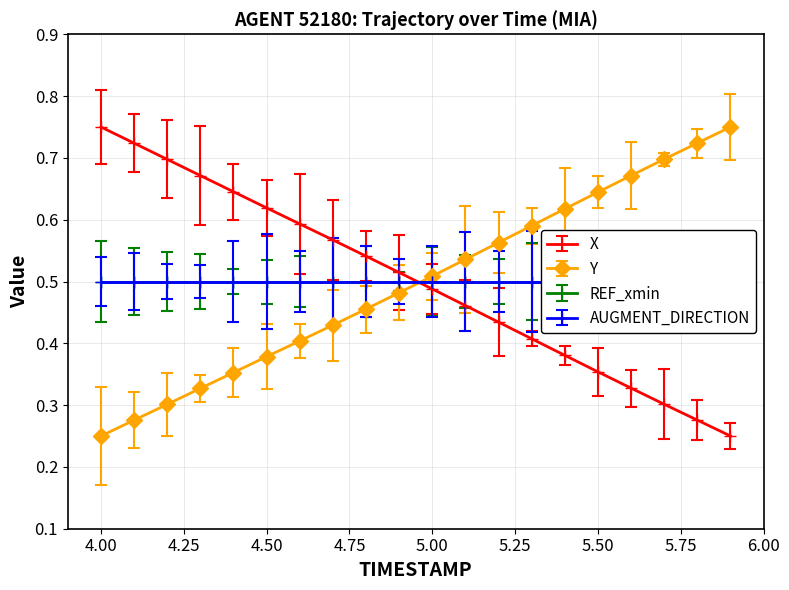

How many intersections are there between Y and X?

1